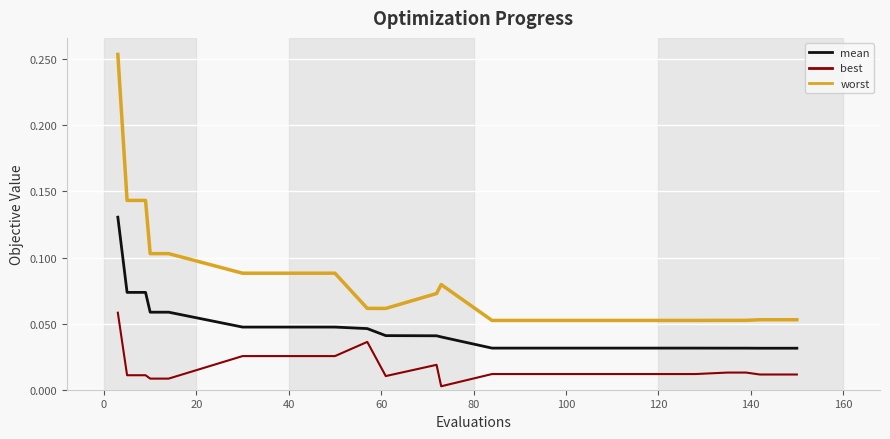

Rank the series by their maximum value, from lowest to highest.

best, mean, worst